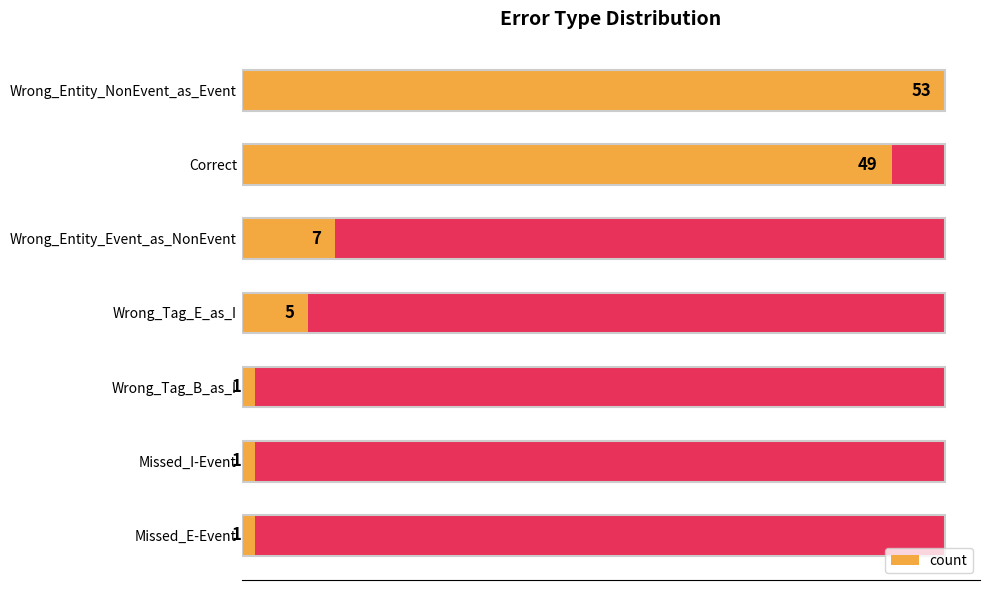

How many distinct data groups are displayed?

1